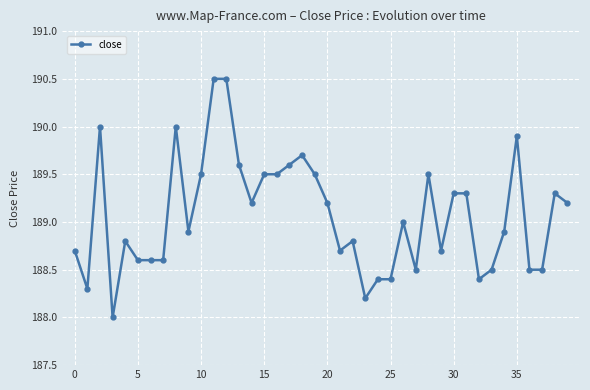

True or false: the data has more than 1 interior local peaks.

True